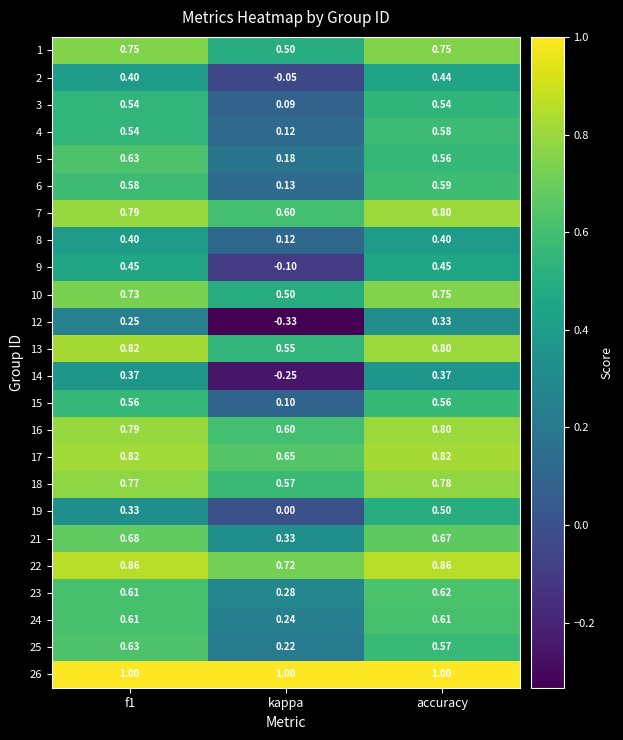

Count the number of data series in this chart.

24